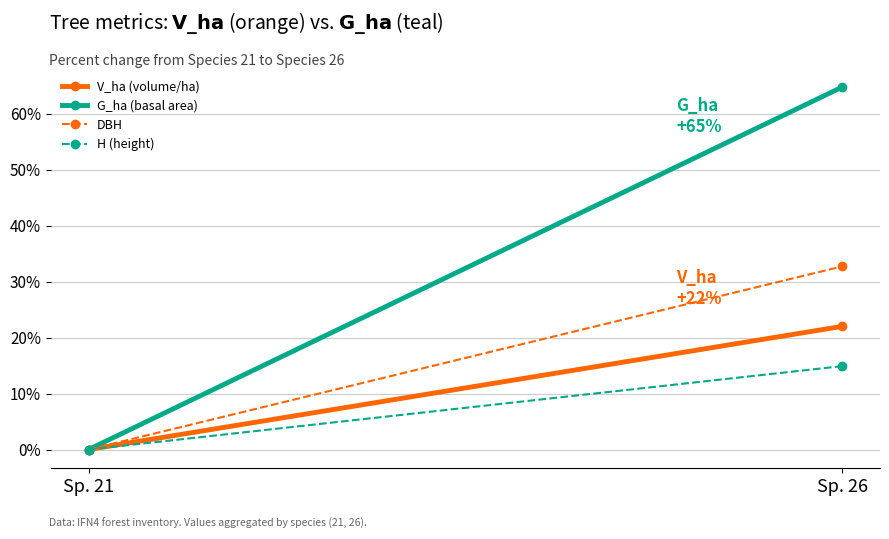

At how many categories does at least one series exceed 52?

1